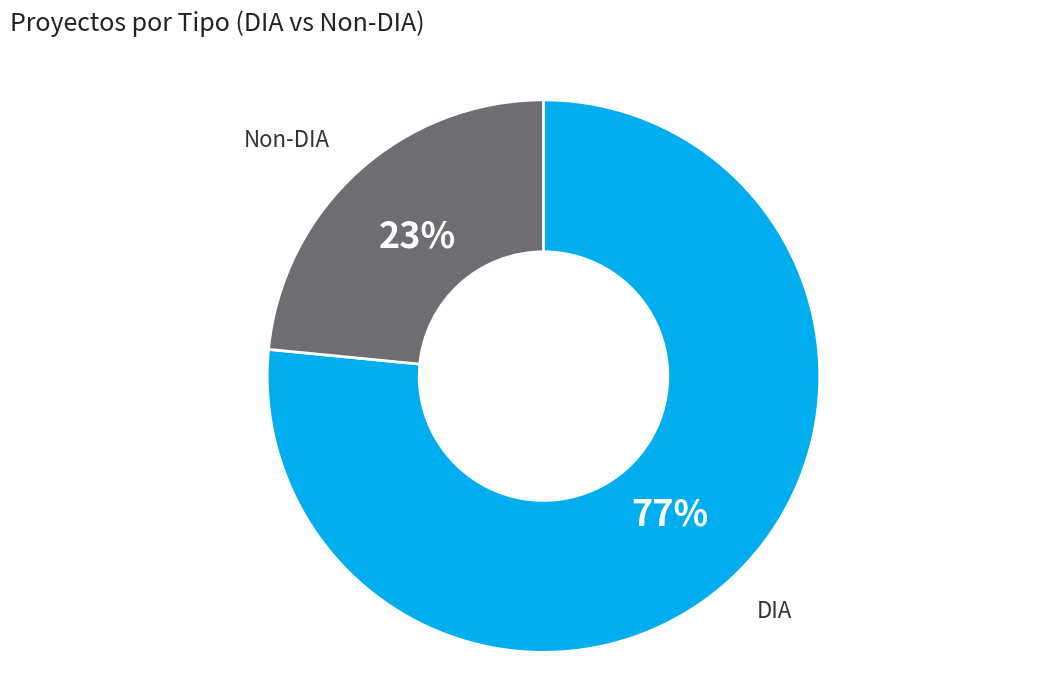

To the nearest percent, what portion does DIA represent?

77%